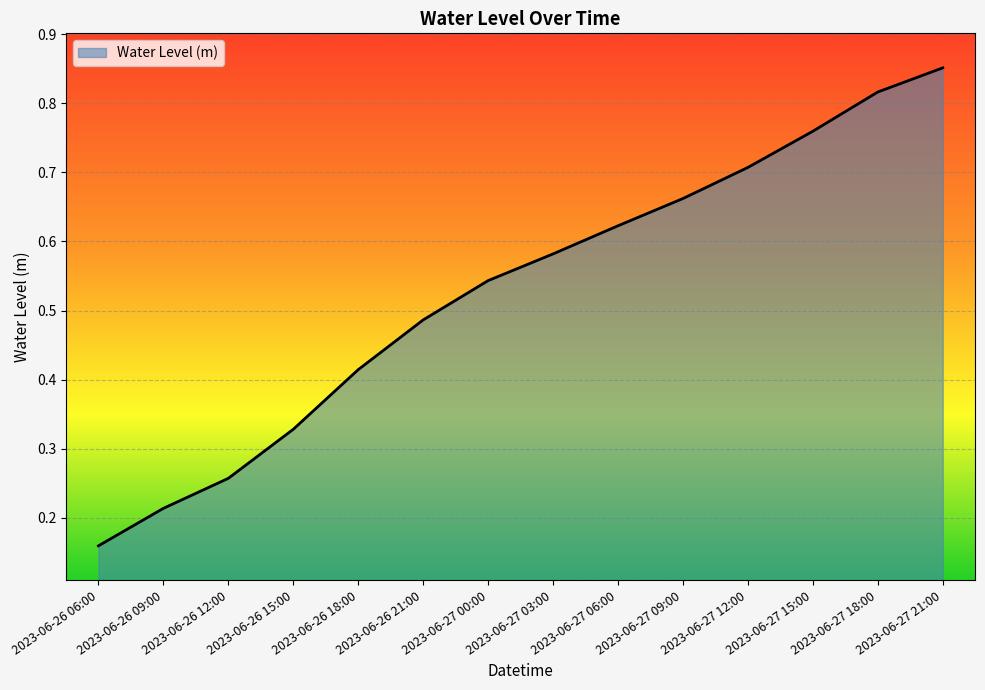

Is it true that the value at 2023-06-27 09:00 is 0.7?

True